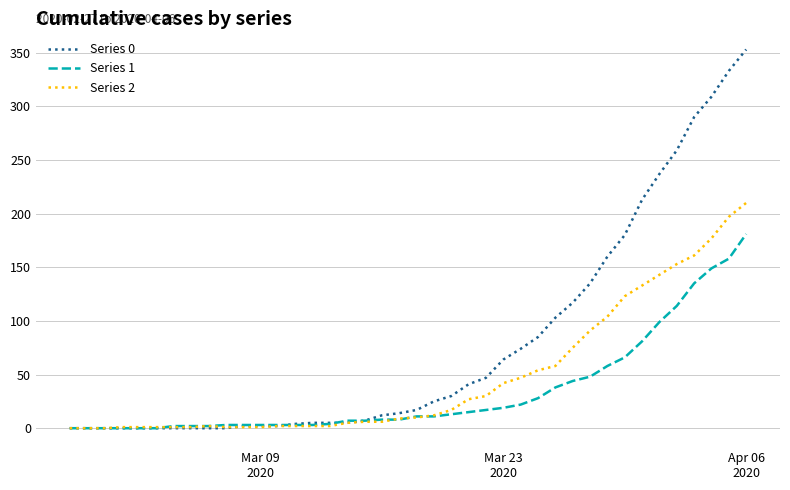

Which series has the largest total across all categories?

Series 0